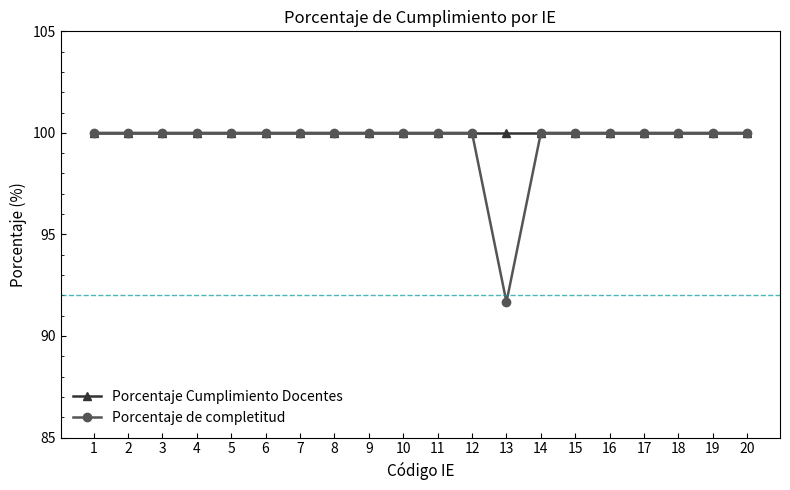

At how many categories does at least one series exceed 98?

20